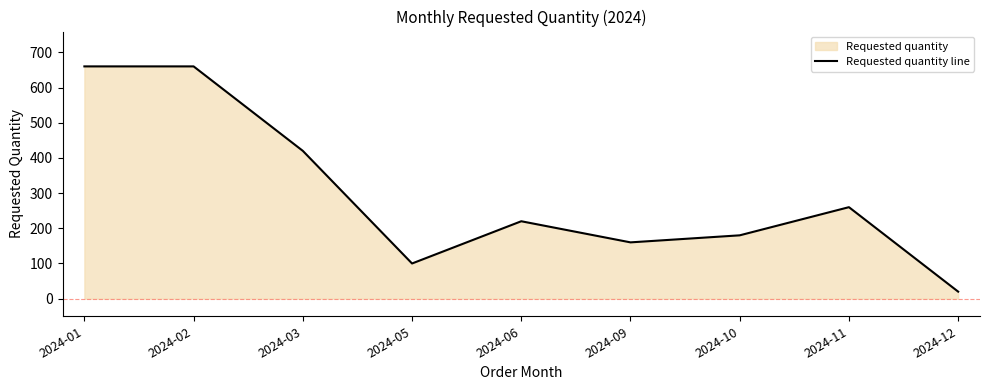

Count the number of data series in this chart.

1